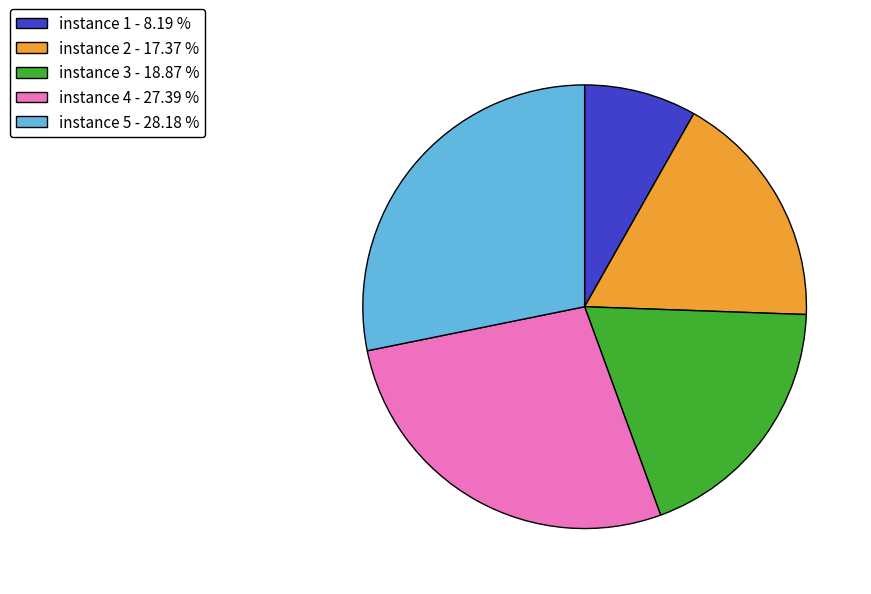

Is the sum of instance 3 - 18.87 % and instance 2 - 17.37 % greater than half?

No